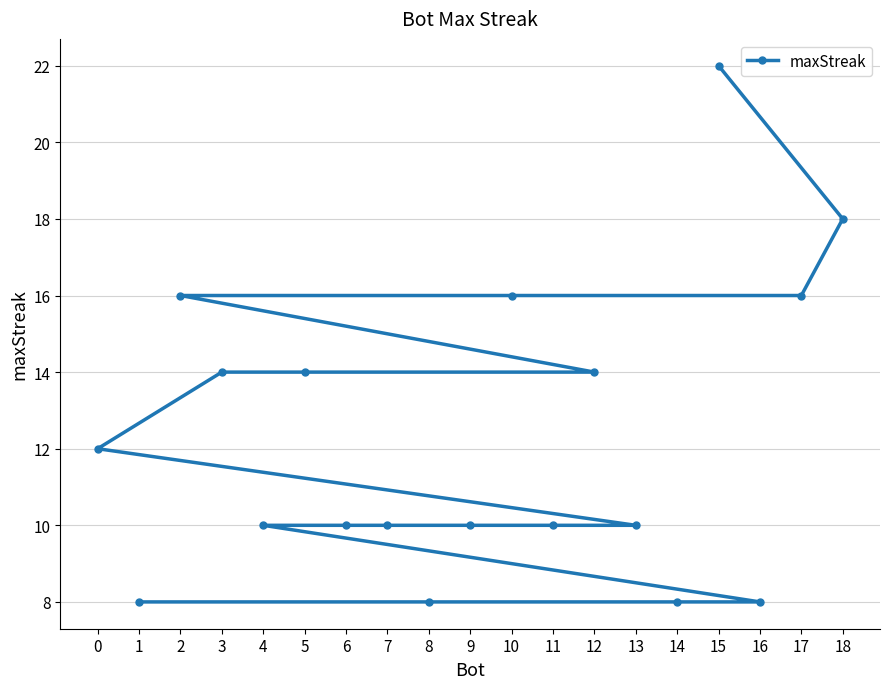

Count the number of values greater than 10.

9